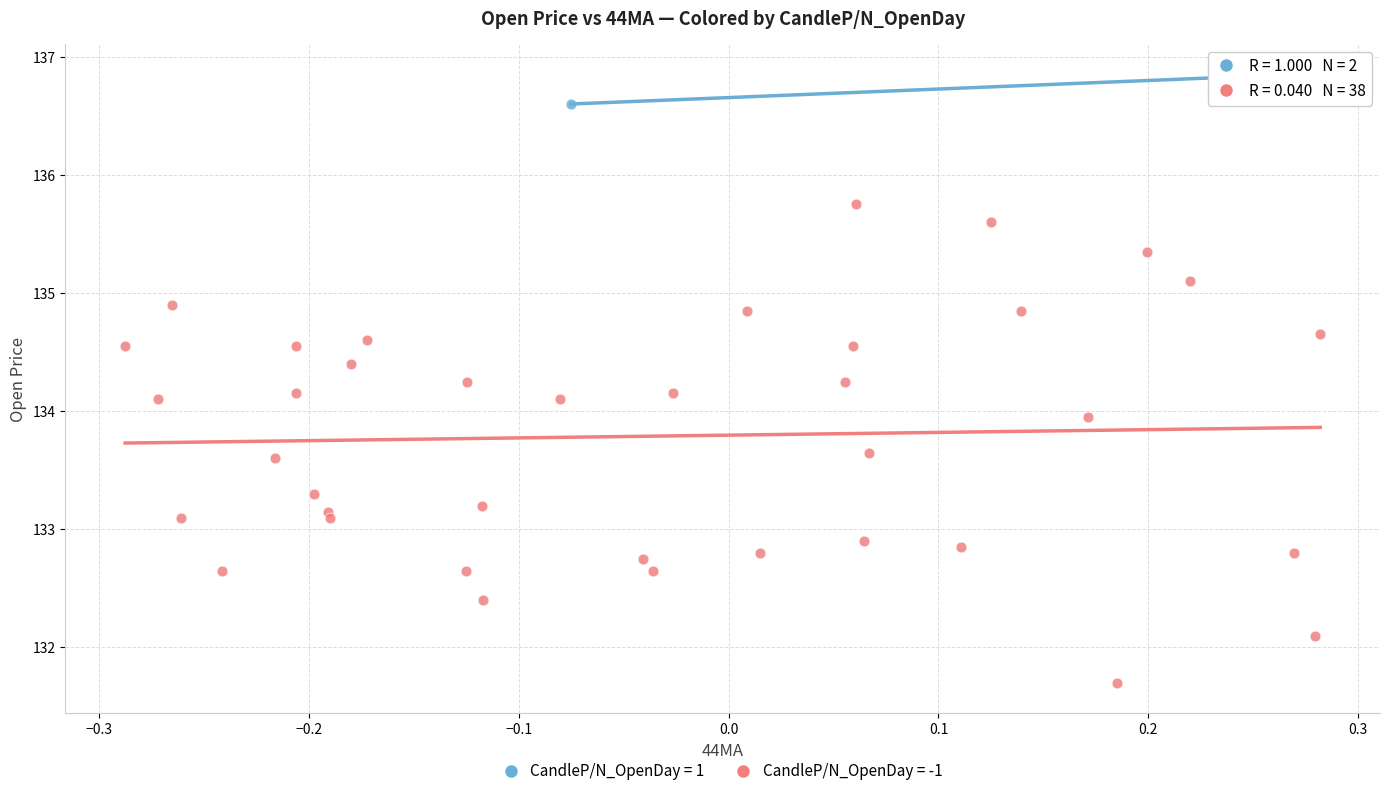

Which series contains the highest Y value?

CandleP/N_OpenDay = 1